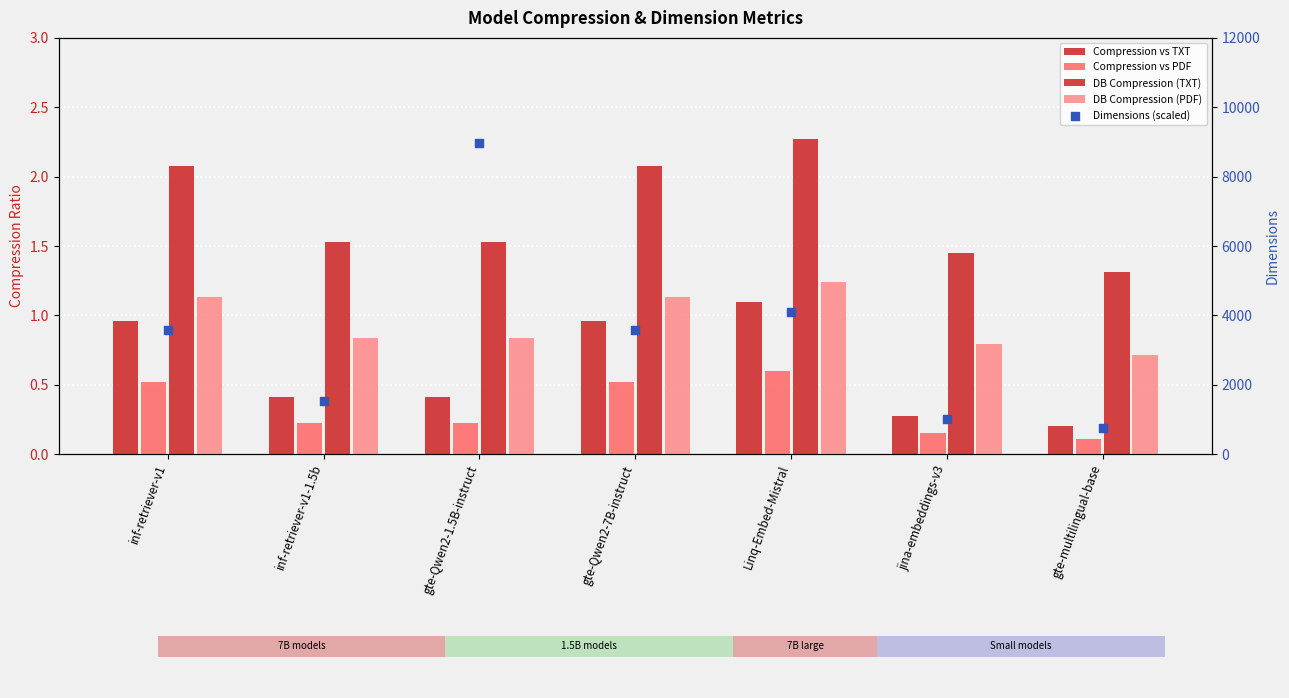

Which series reaches the maximum Y coordinate?

Dimensions (scaled)